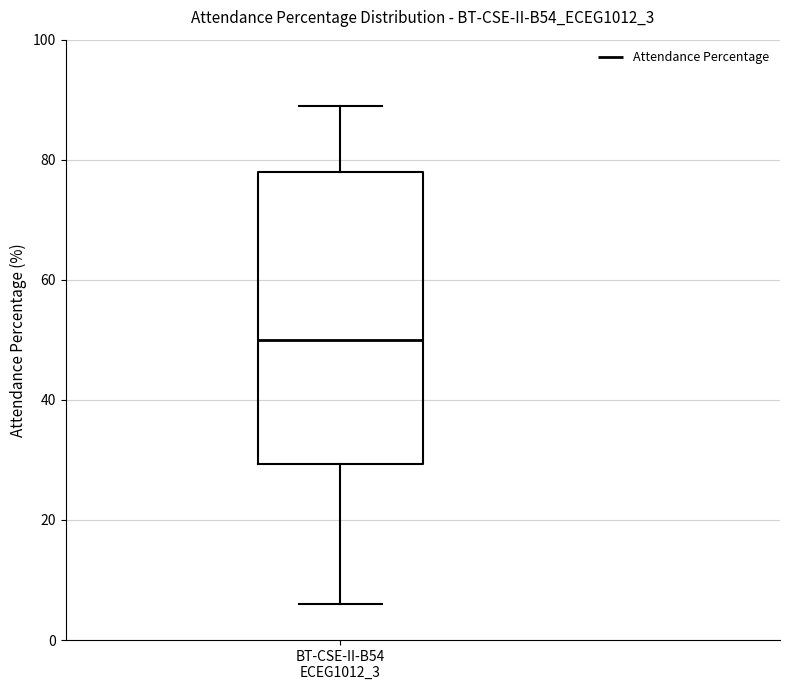

Transcribe this box plot: give where the median line is, the range the box spans, and where the two whiskers end, as read against the y-axis. The values are not printed on the chart, so give them approximately, as read against the axis.

median 50, box 30 to 78, whiskers 6 to 90